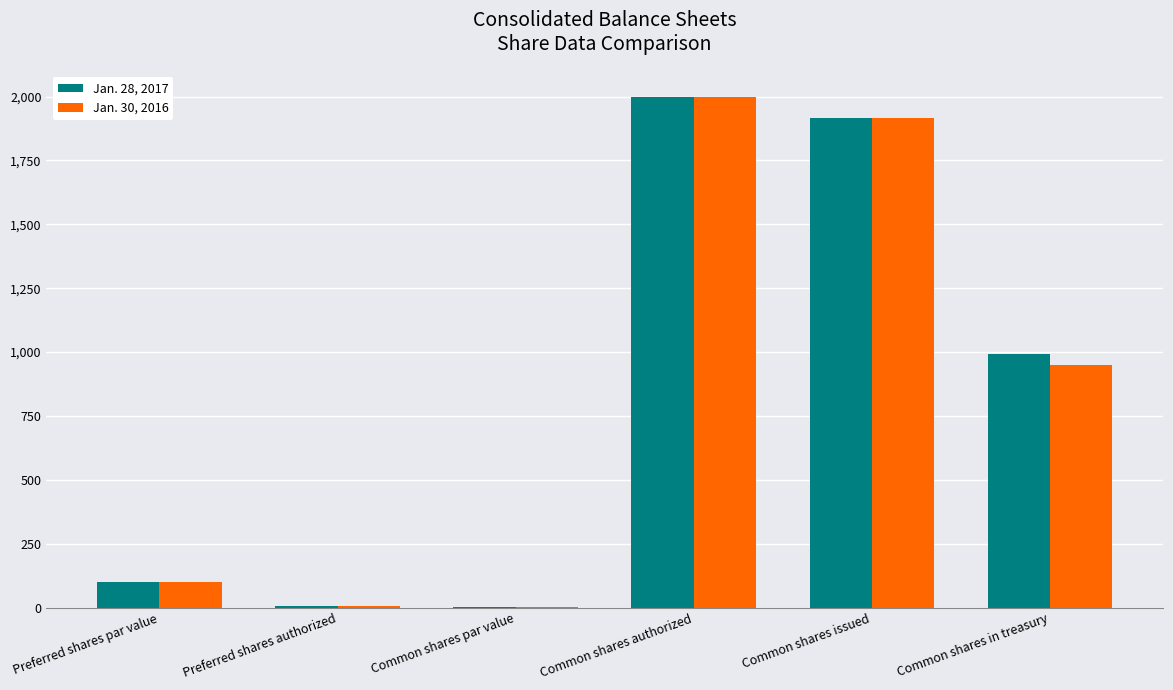

At which category is the sum across all series the highest?

Common shares authorized